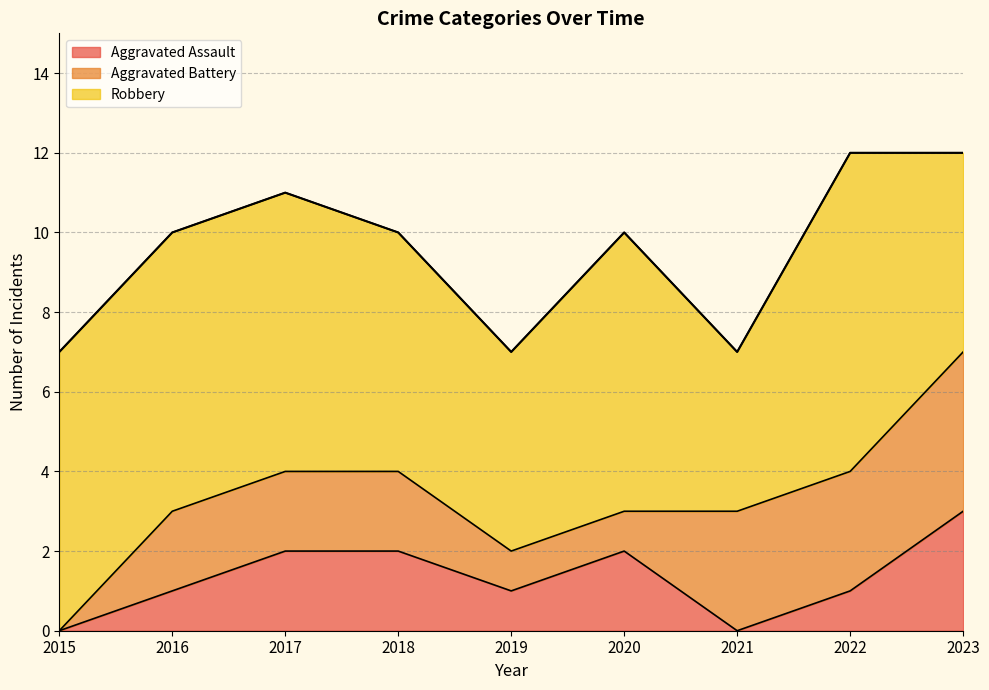

What is the total value across all series at 2015?

7